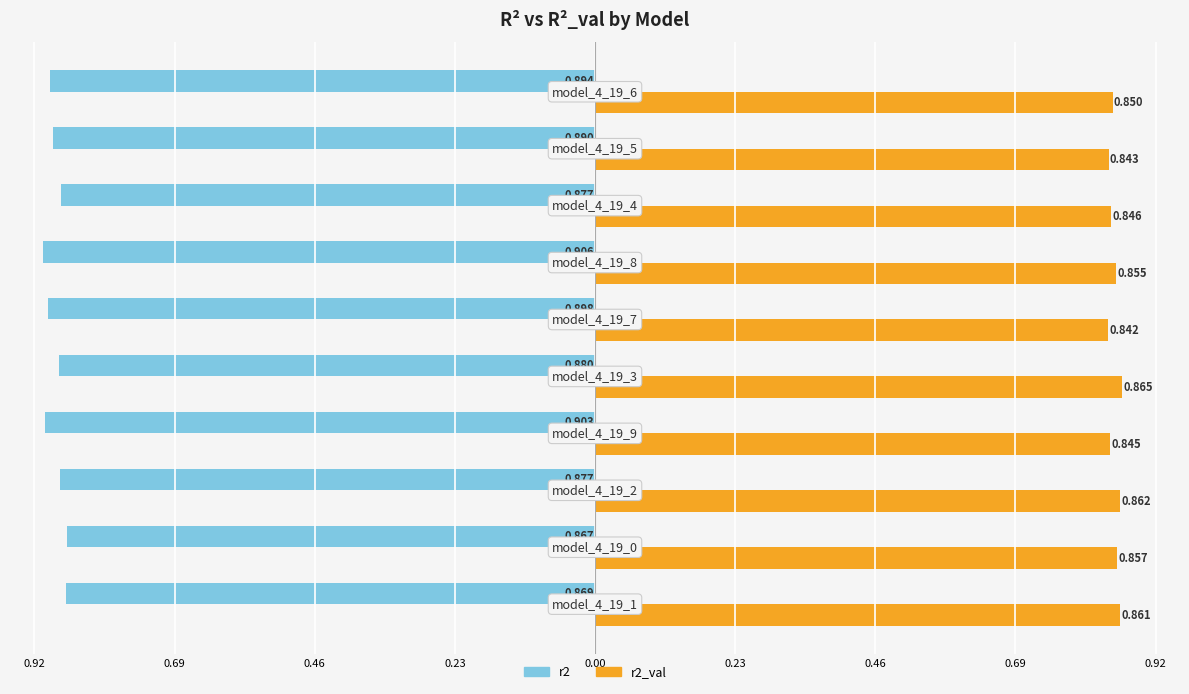

What are all the series names shown in the legend?

r2, r2_val